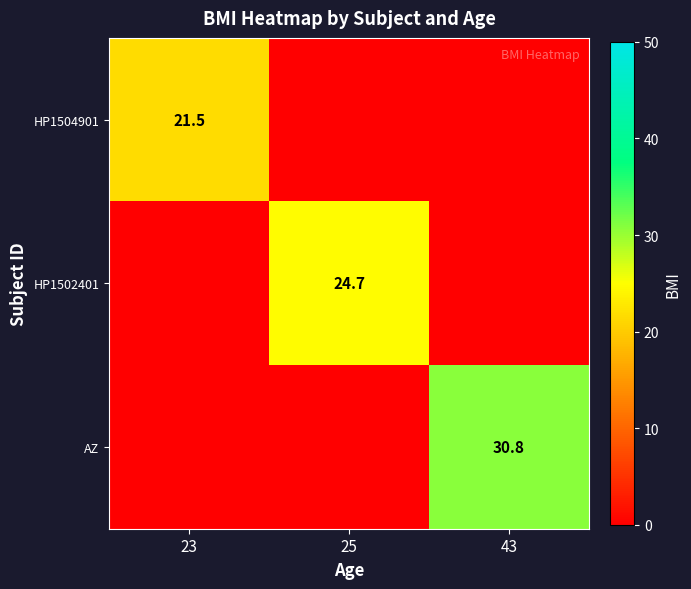

The HP1502401 series shows 12.5 at 25. True or false?

False